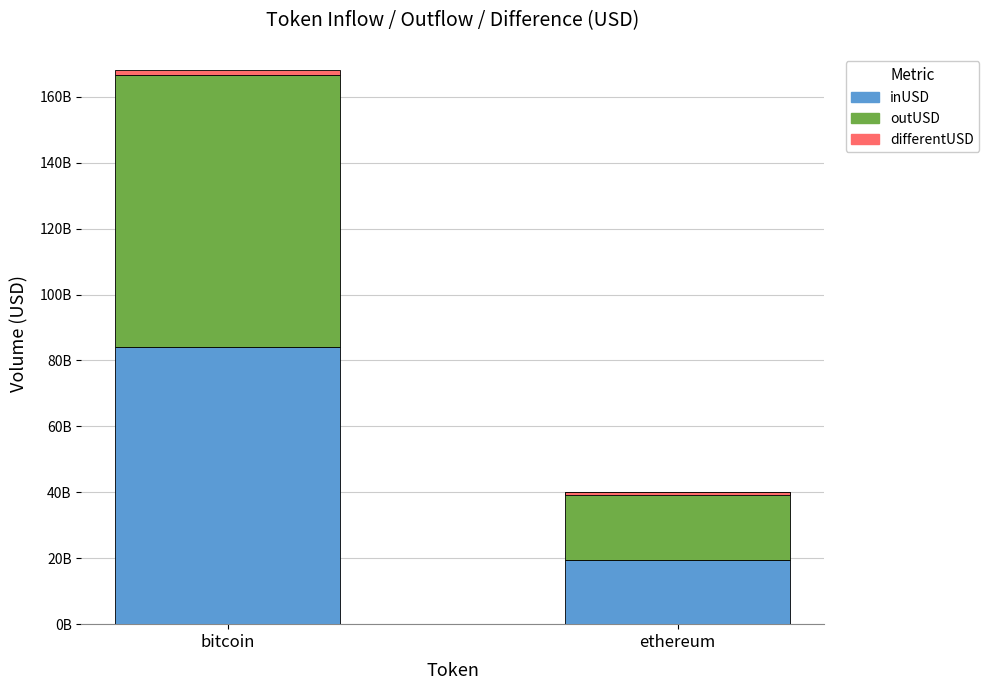

Which series has the widest spread of values?

inUSD